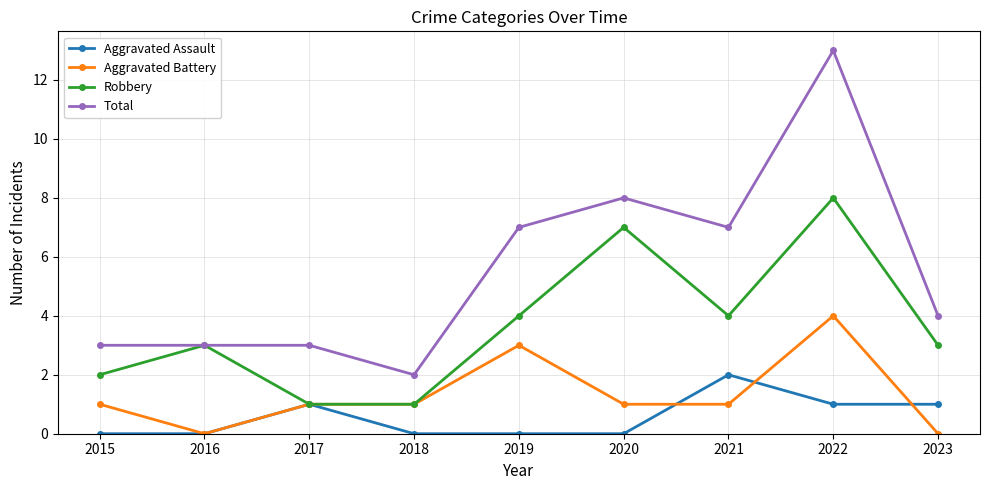

True or false: Total has a value of 5 at 2016.

False